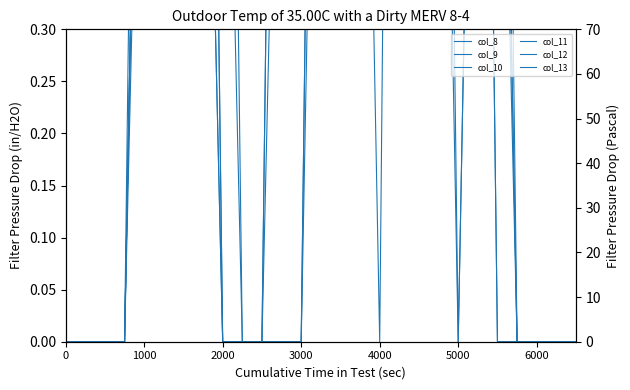

What is the difference between the maximum and minimum values in the col_12 series?

2.0